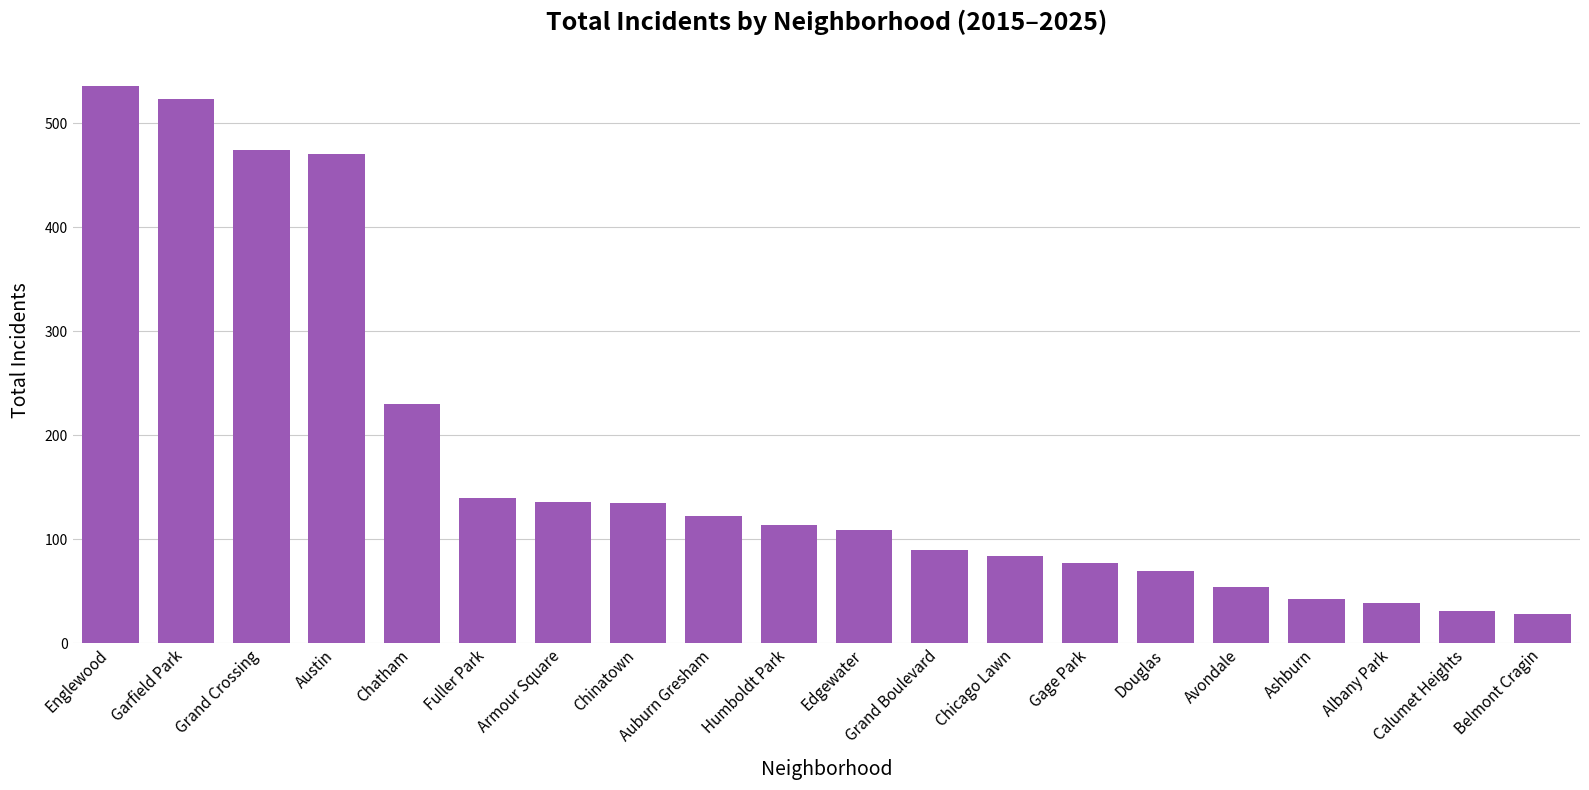

What is the greatest value displayed?

536